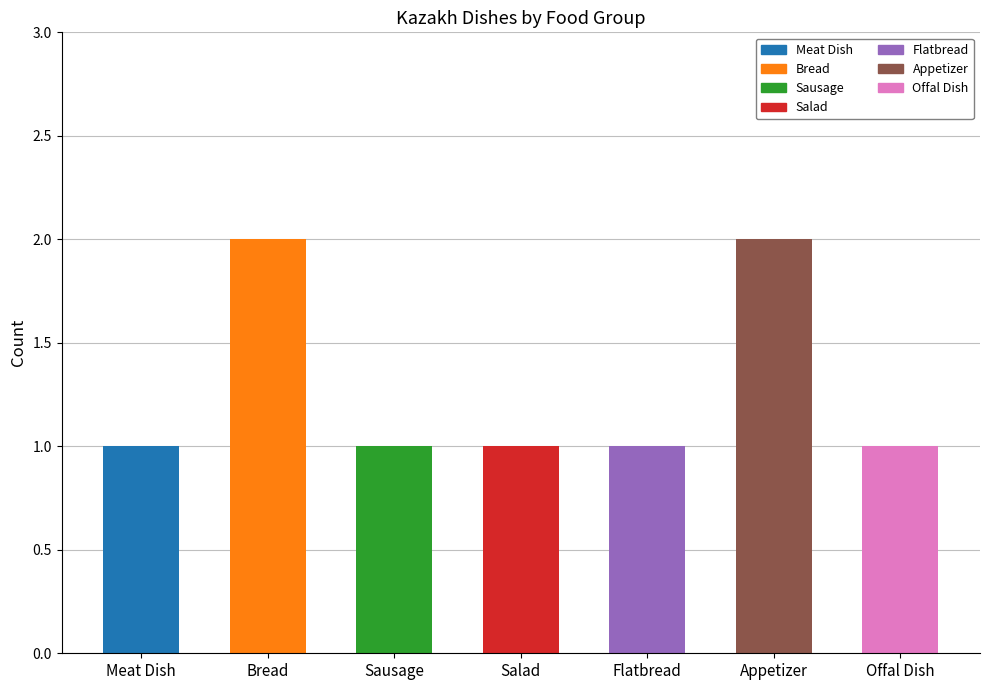

Is it true that the value at Flatbread is 2?

False